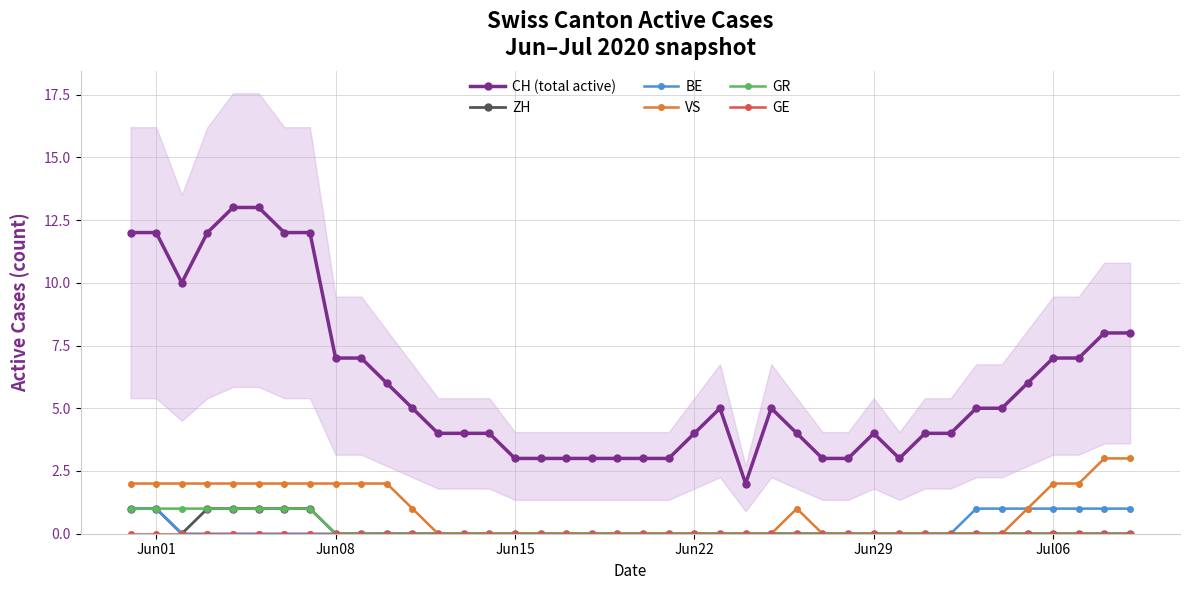

Which series has the widest spread of values?

CH (total active)